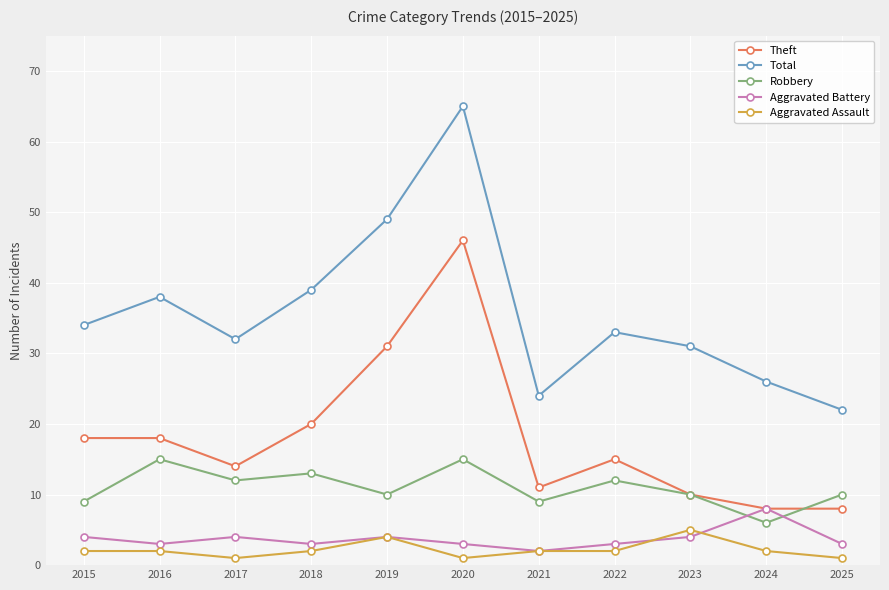

Where does the Total series first go above 33?

2015